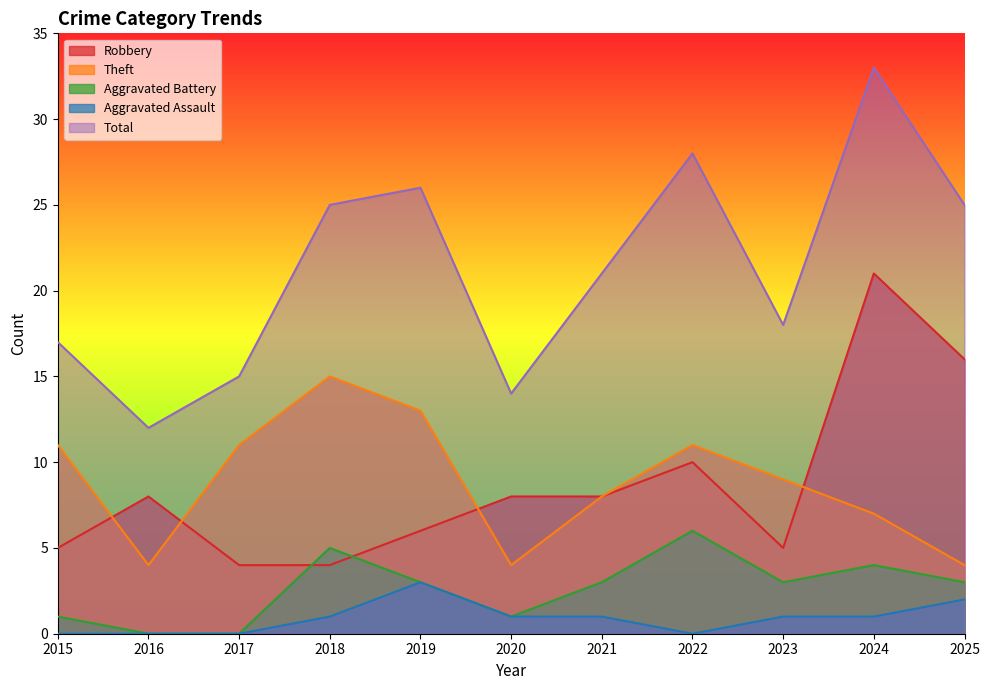

At which label is Total closest to 22?

2021